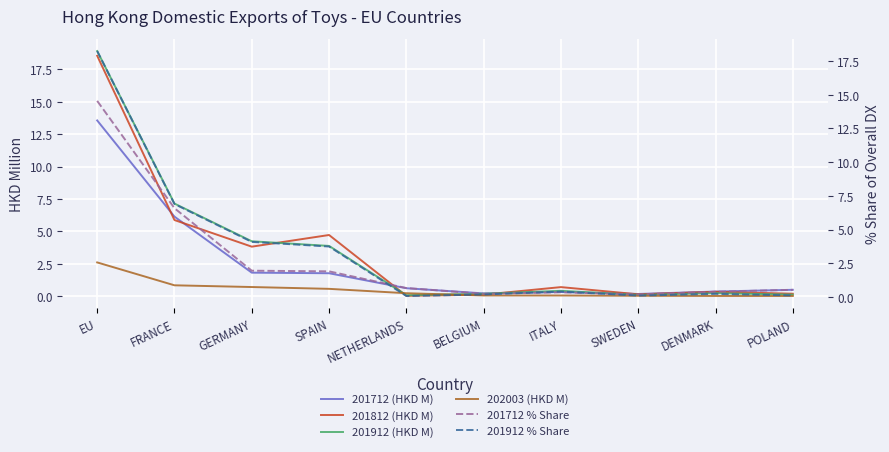

At which category is the sum across all series the highest?

EU